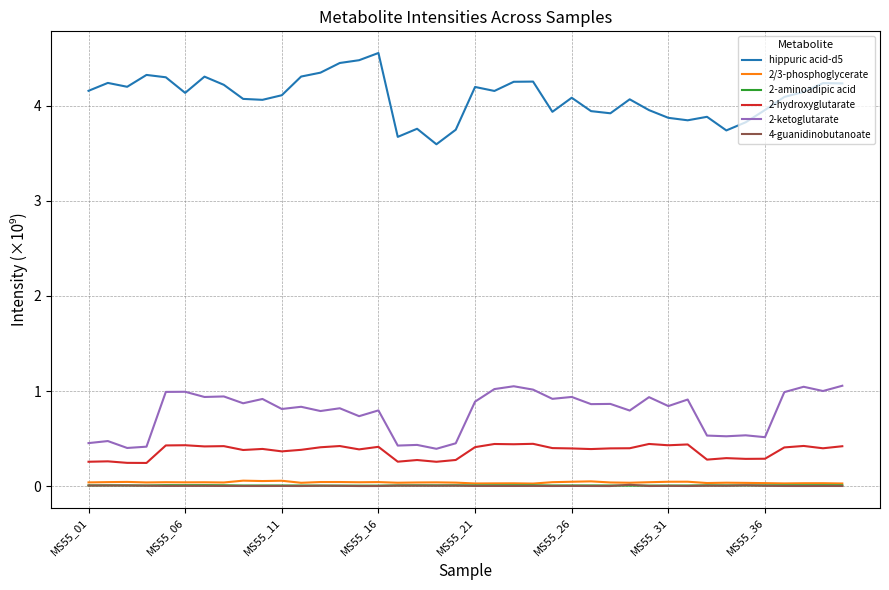

True or false: hippuric acid-d5 and 2-ketoglutarate cross at least once.

False